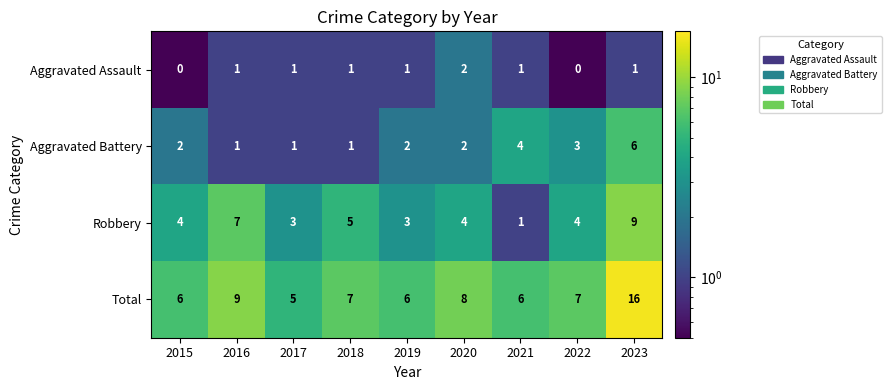

Which series changed the most between 2017 and 2020?

Total